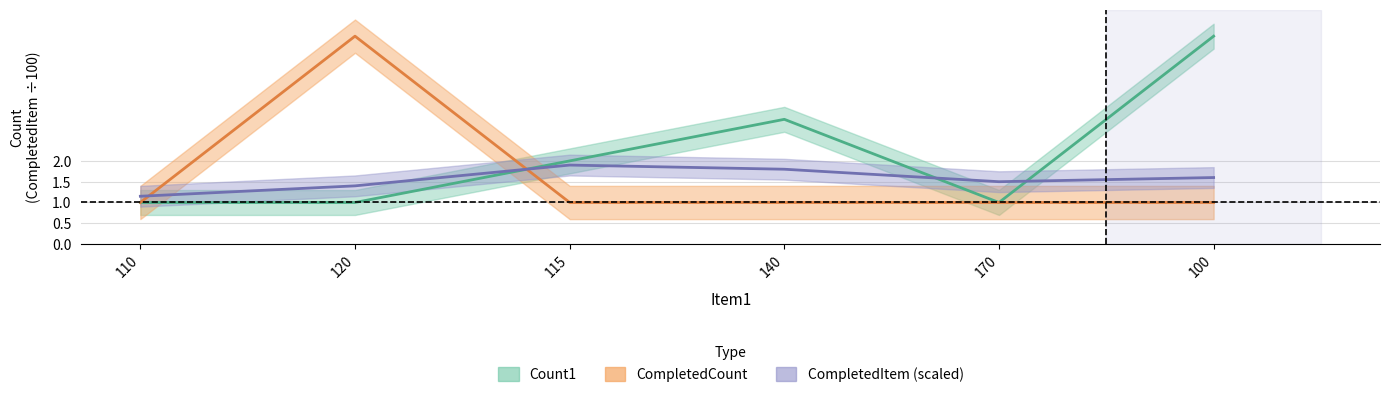

Where do CompletedItem and Count1 first cross each other?

120 and 115